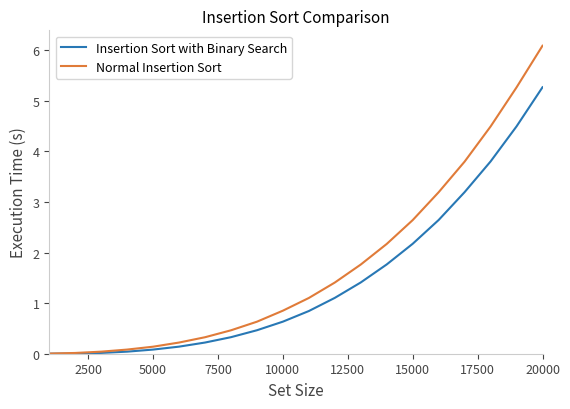

What is the sum of all Insertion Sort with Binary Search values?

28.6